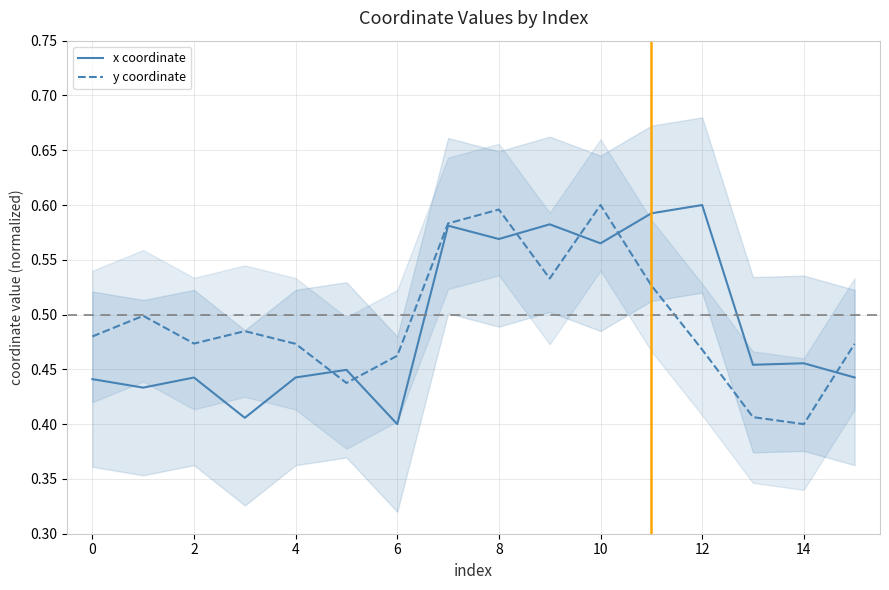

List the series in order of their overall mean, lowest first.

x coordinate, y coordinate